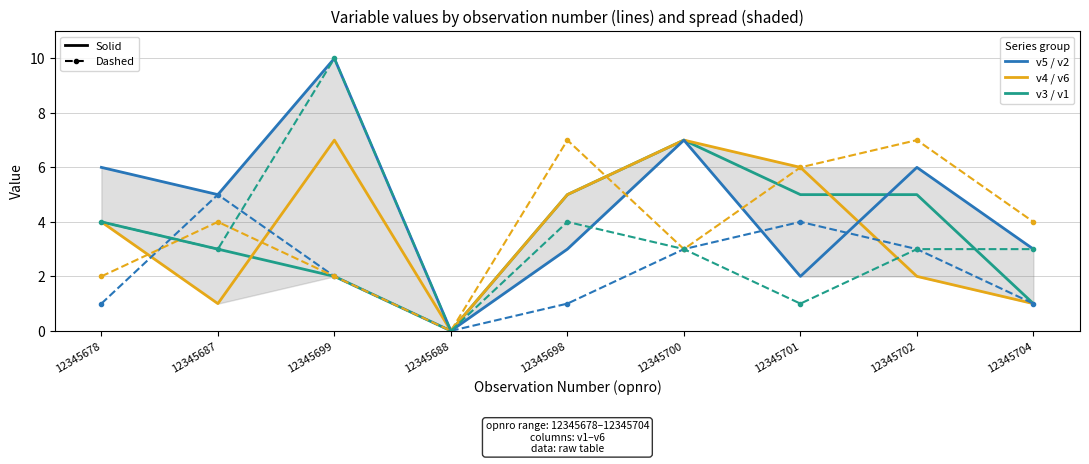

What is the sum of all v4 (solid) values?

33